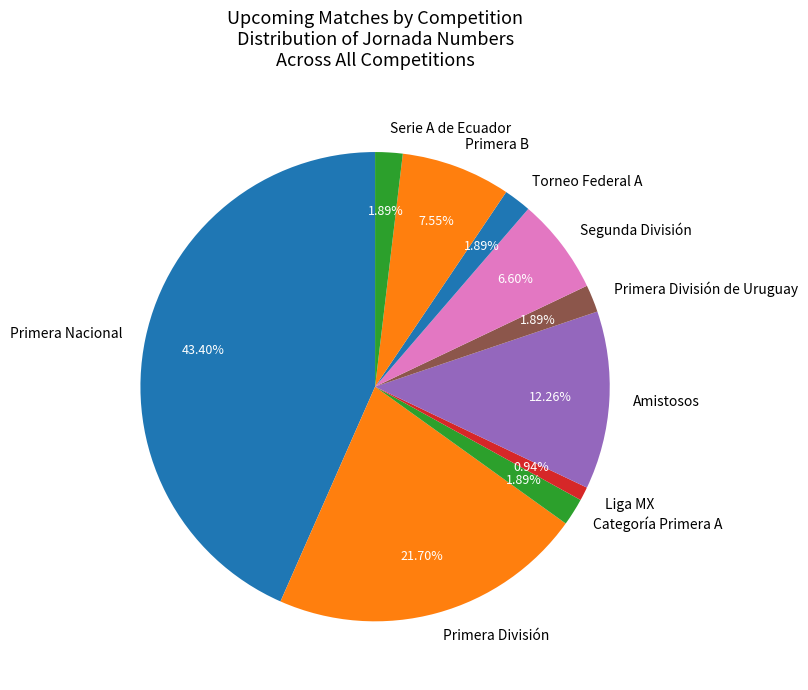

To the nearest percent, what percentage of the pie is Primera Nacional?

43%